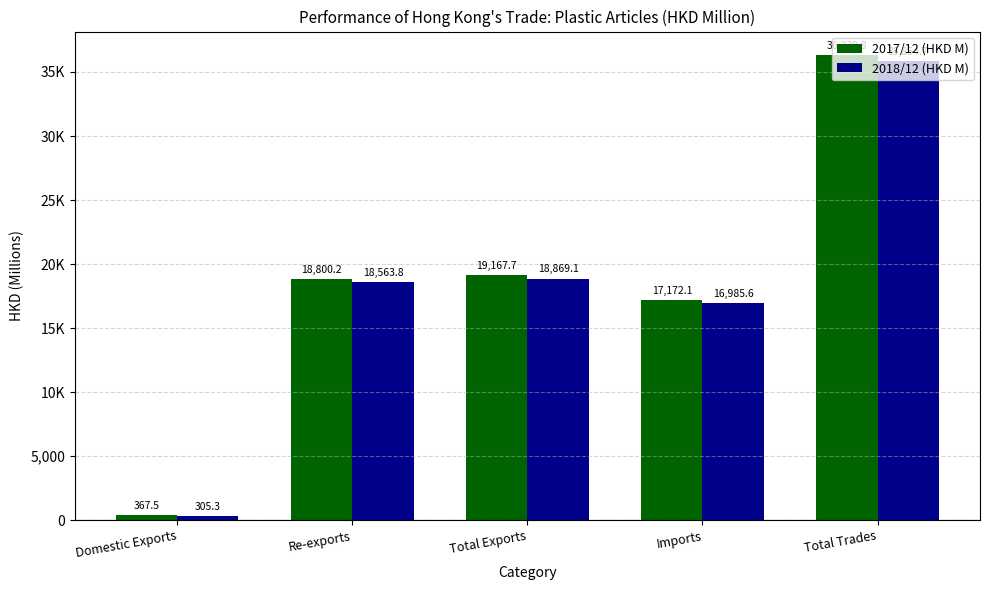

What are all the series names shown in the legend?

2017/12 (HKD M), 2018/12 (HKD M)